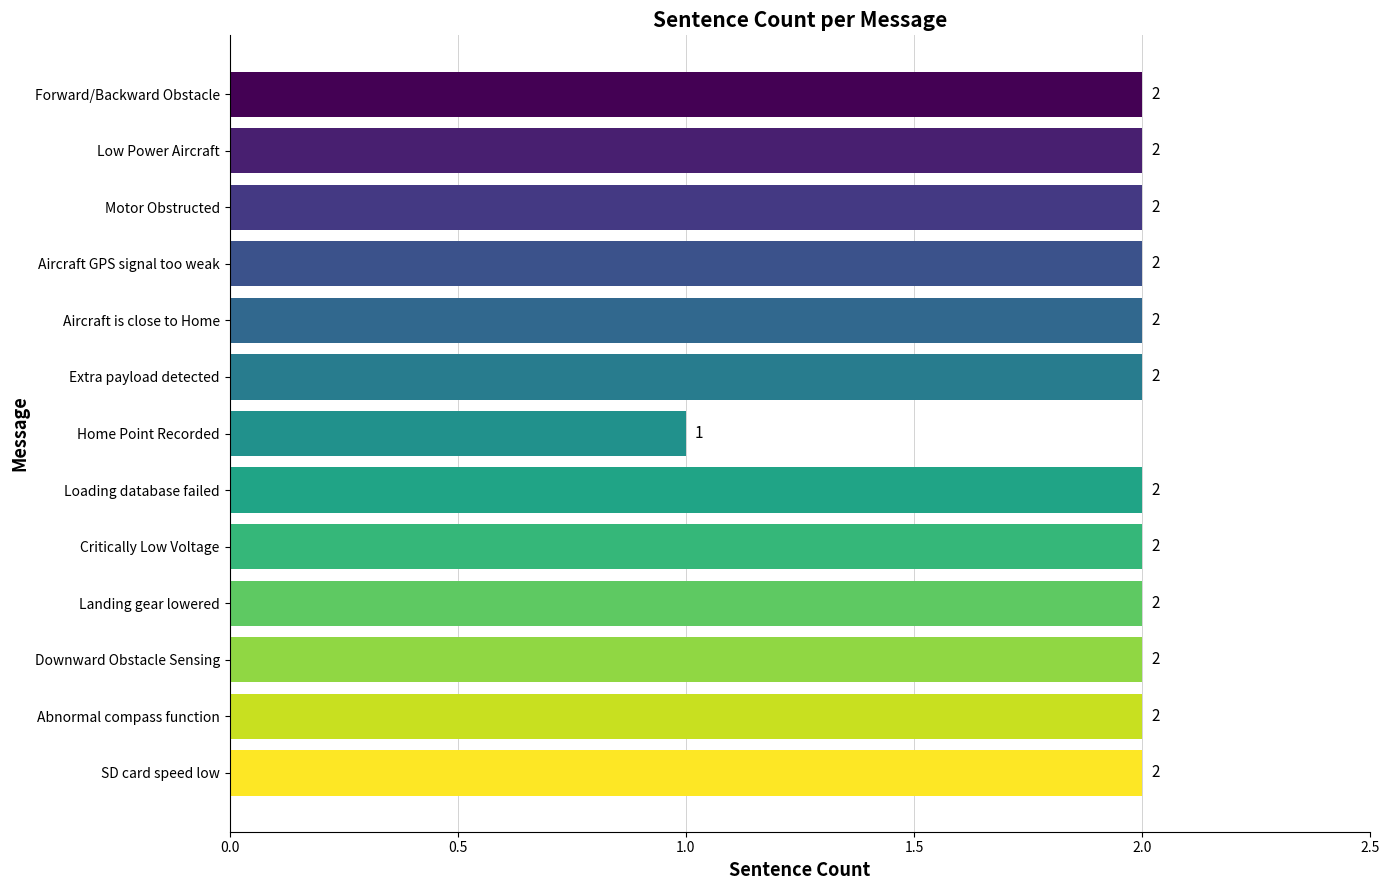

Reading bottom to top, list all the values displayed in this chart.

2	2	2	2	2	2	1	2	2	2	2	2	2